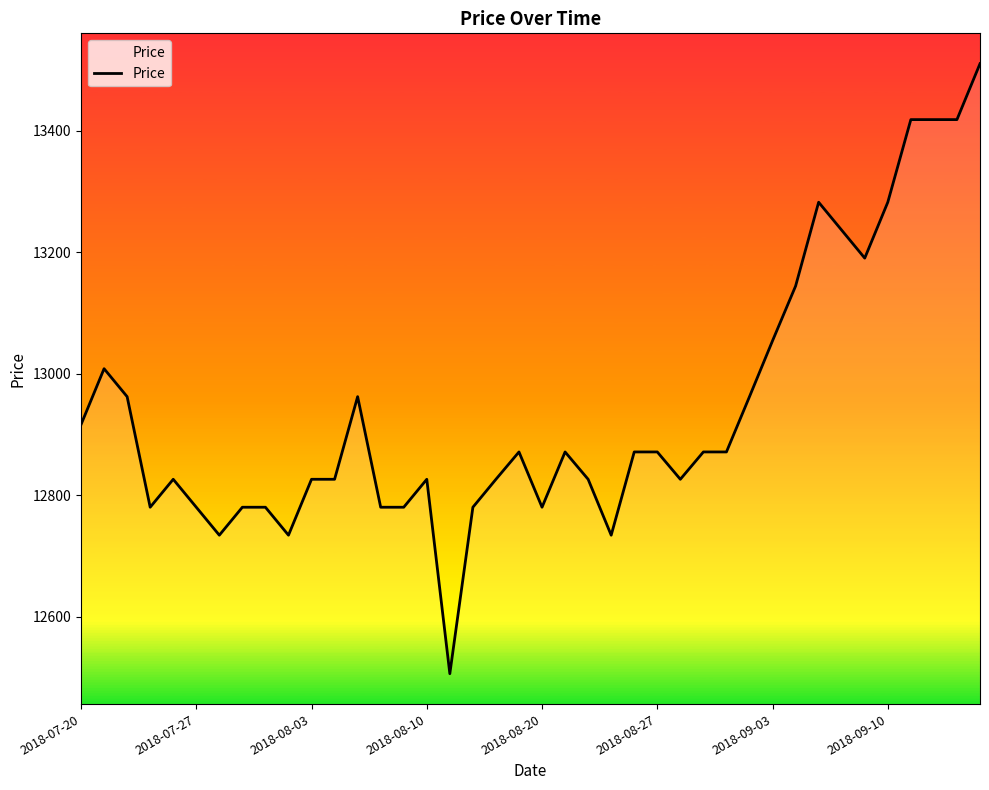

Does the chart have visible grid lines?

No